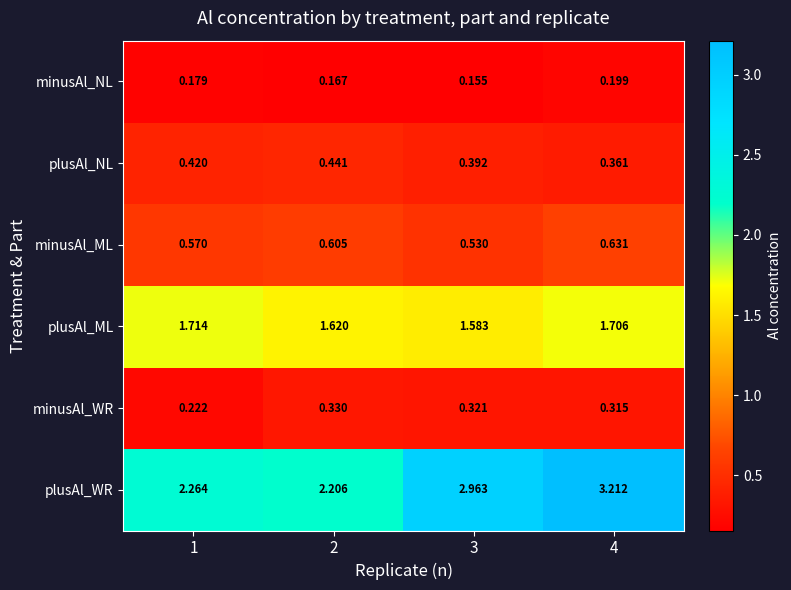

What is the total value across all series at 3?

5.9